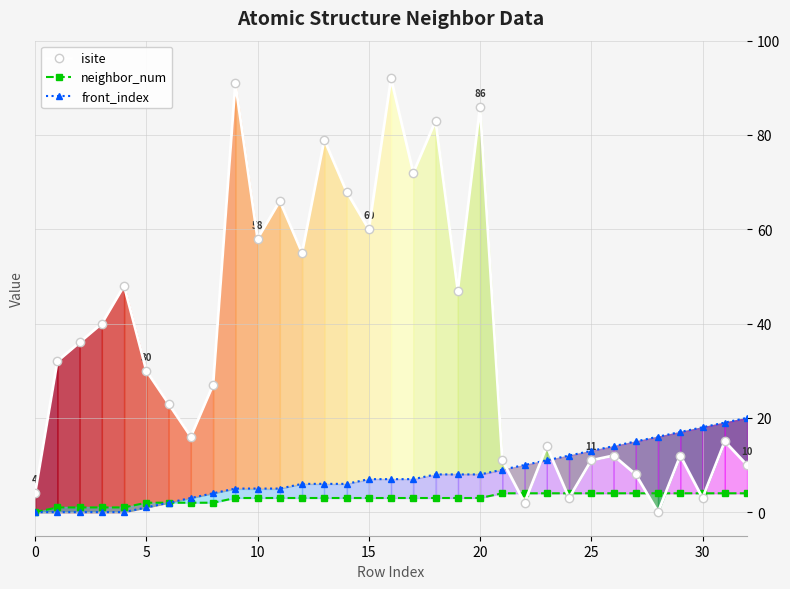

Reading left to right, list all the values displayed in this chart.

isite: 4	32	36	40	48	30	23	16	27	91	58	66	55	79	68	60	92	72	83	47	86	11	2	14	3	11	12	8	0	12	3	15	10
neighbor_num: 0	1	1	1	1	2	2	2	2	3	3	3	3	3	3	3	3	3	3	3	3	4	4	4	4	4	4	4	4	4	4	4	4
front_index: 0	0	0	0	0	1	2	3	4	5	5	5	6	6	6	7	7	7	8	8	8	9	10	11	12	13	14	15	16	17	18	19	20